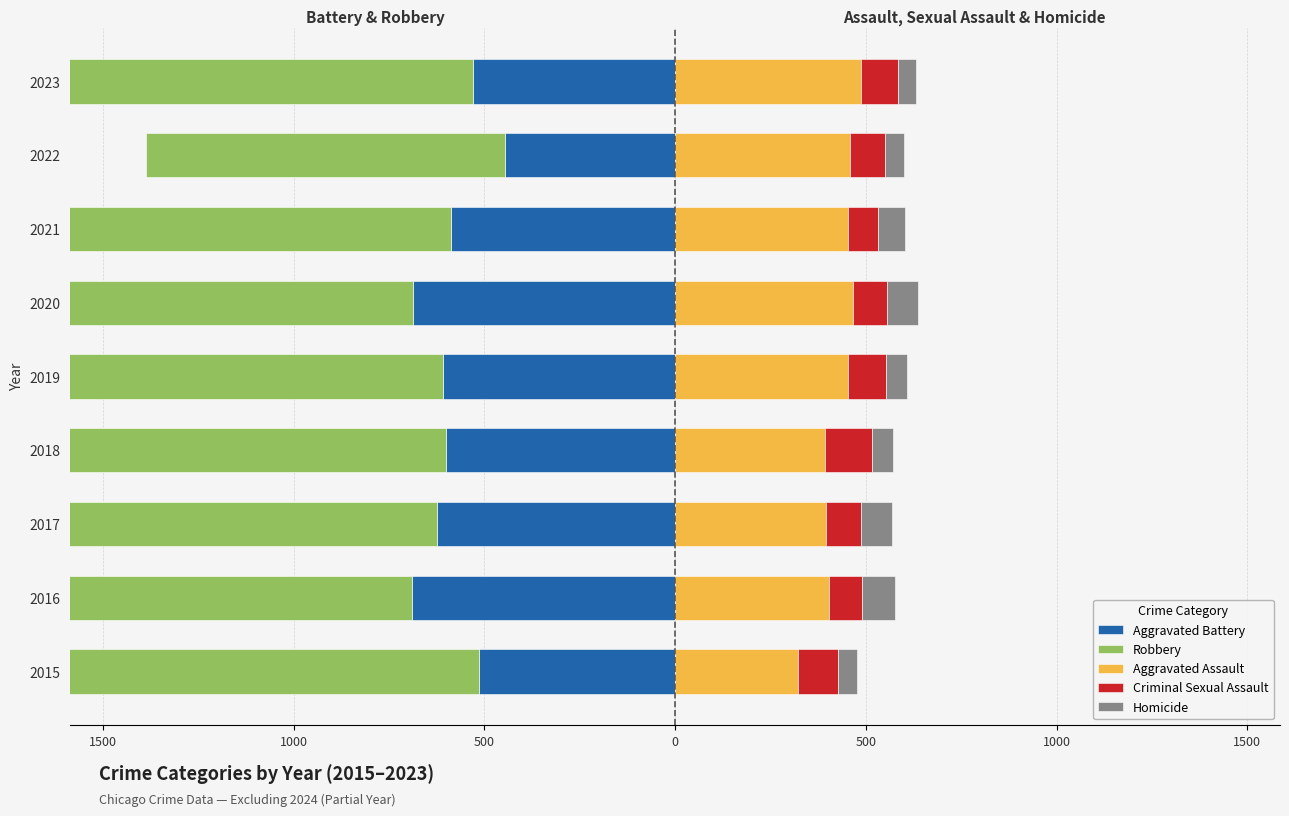

What are all the series names shown in the legend?

Aggravated Battery, Robbery, Aggravated Assault, Criminal Sexual Assault, Homicide